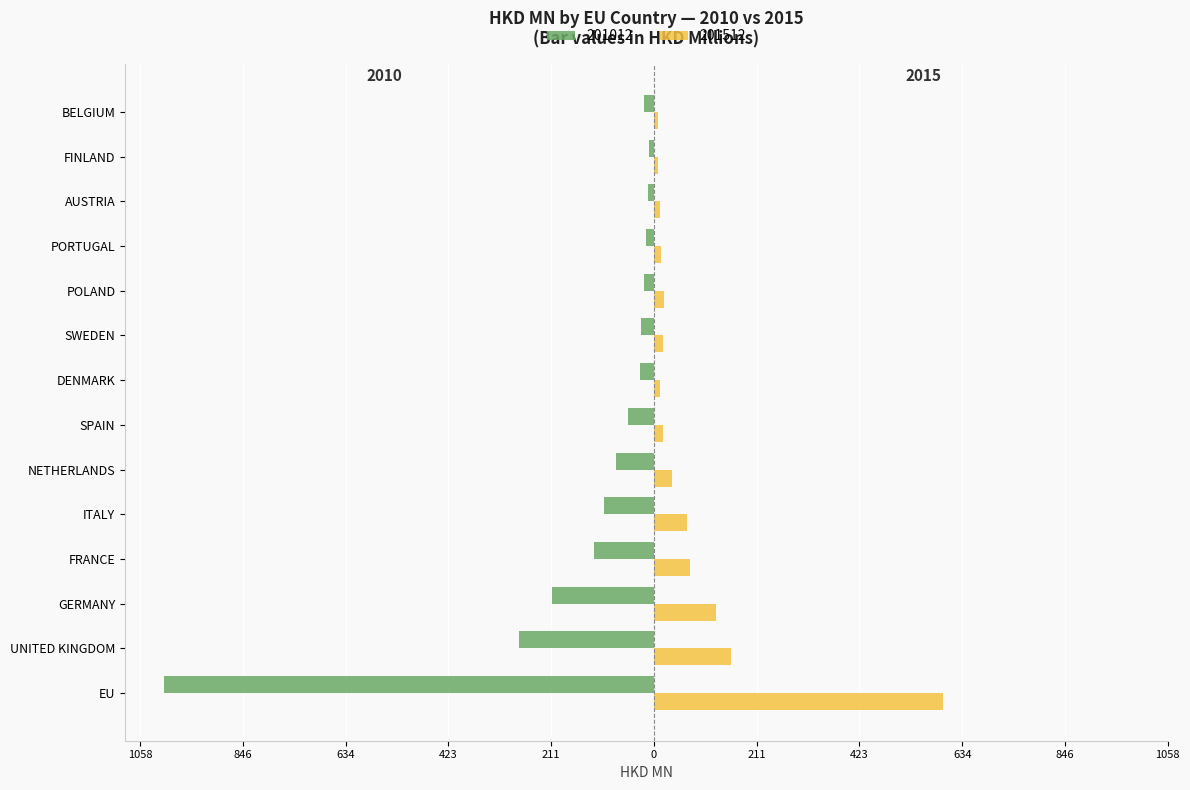

What are all the series names shown in the legend?

201012, 201512